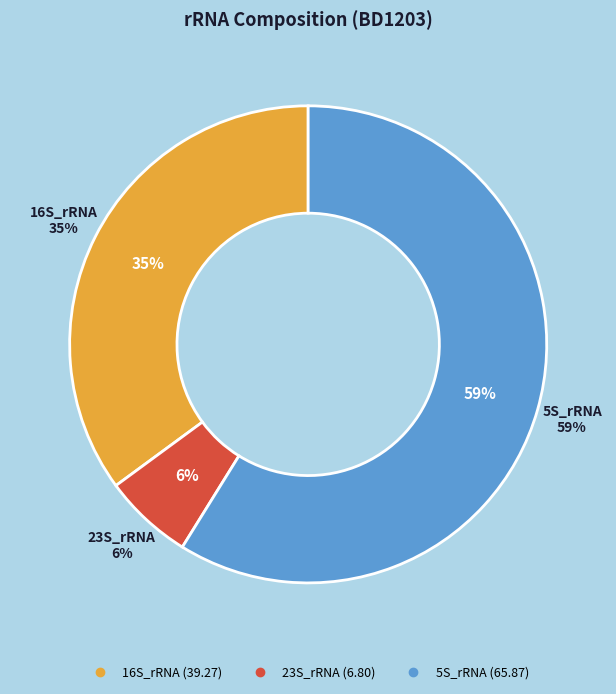

What percentage do 23S_rRNA and 16S_rRNA together represent?

41.2%